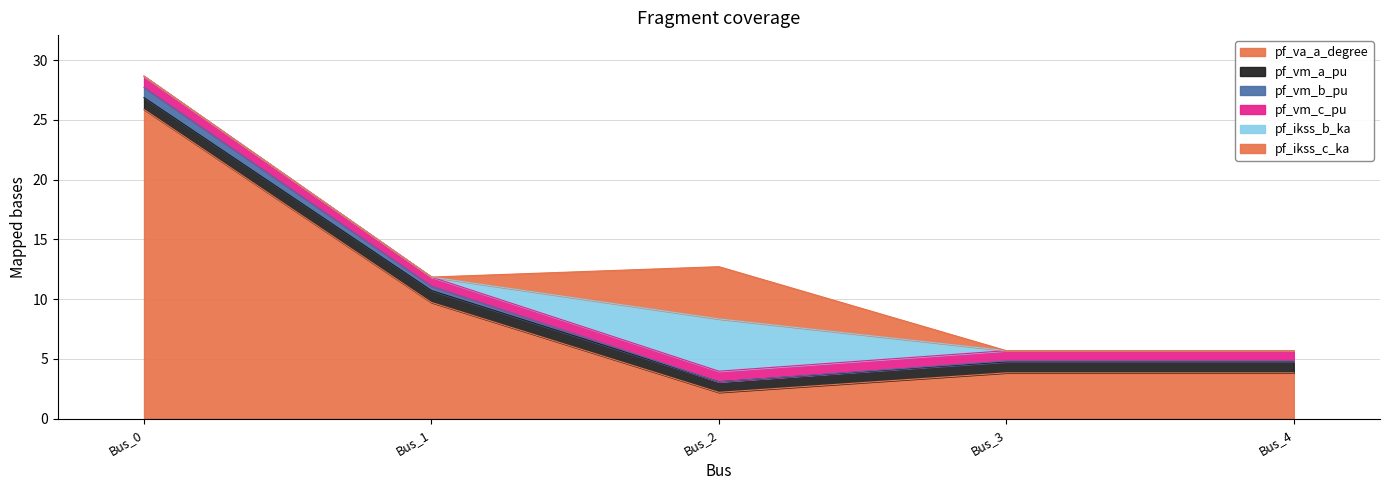

How many data points does each series have?

5